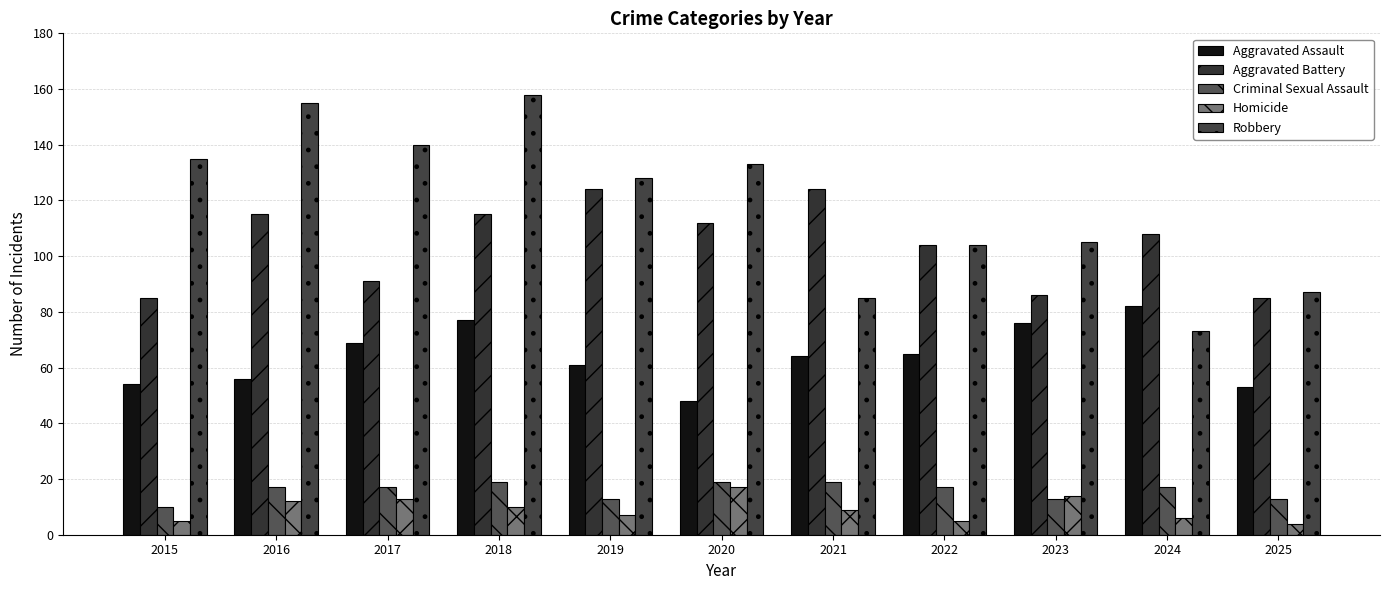

Does the chart contain stacked bars?

No